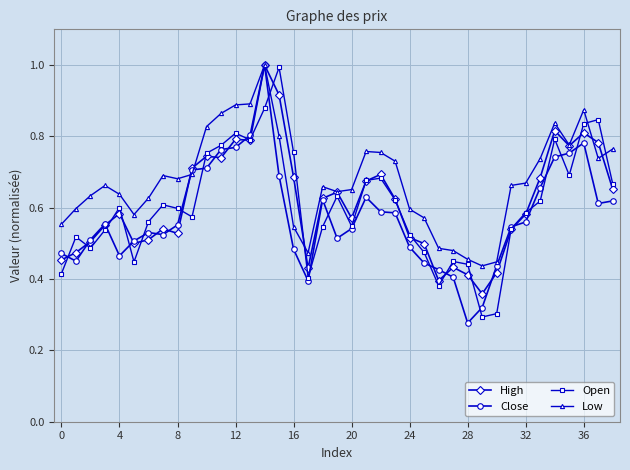

What is the maximum value for Close?

1.0